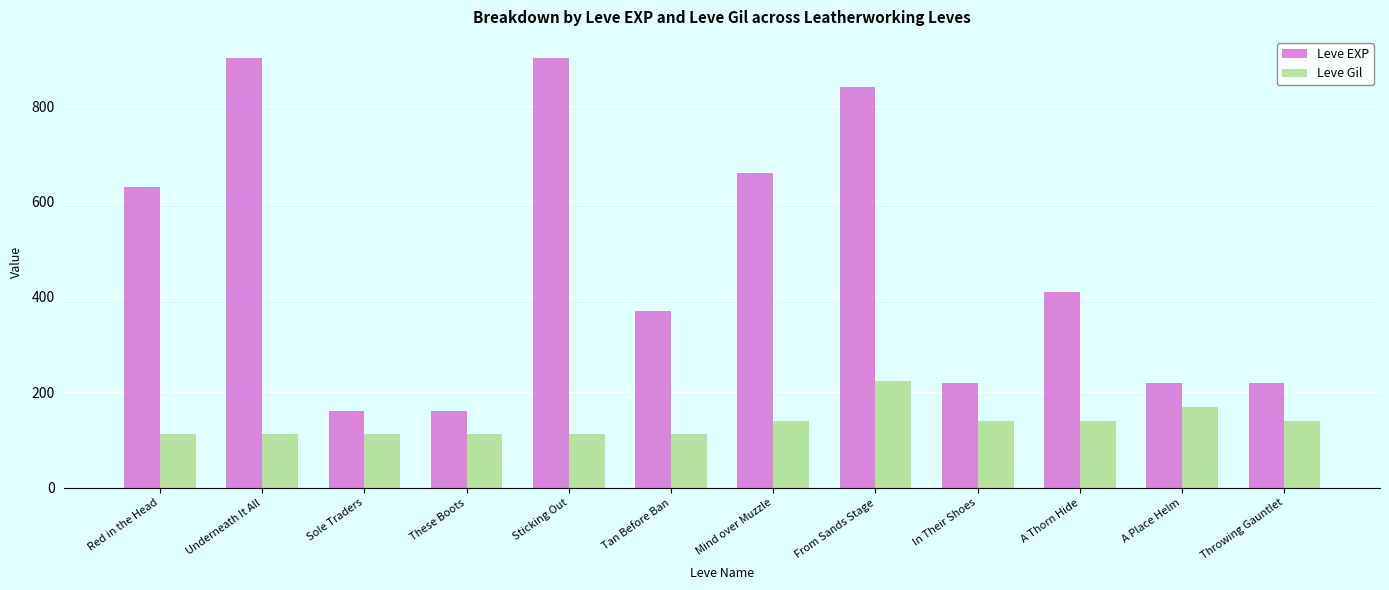

Rank the series by their average value, from lowest to highest.

Leve Gil, Leve EXP